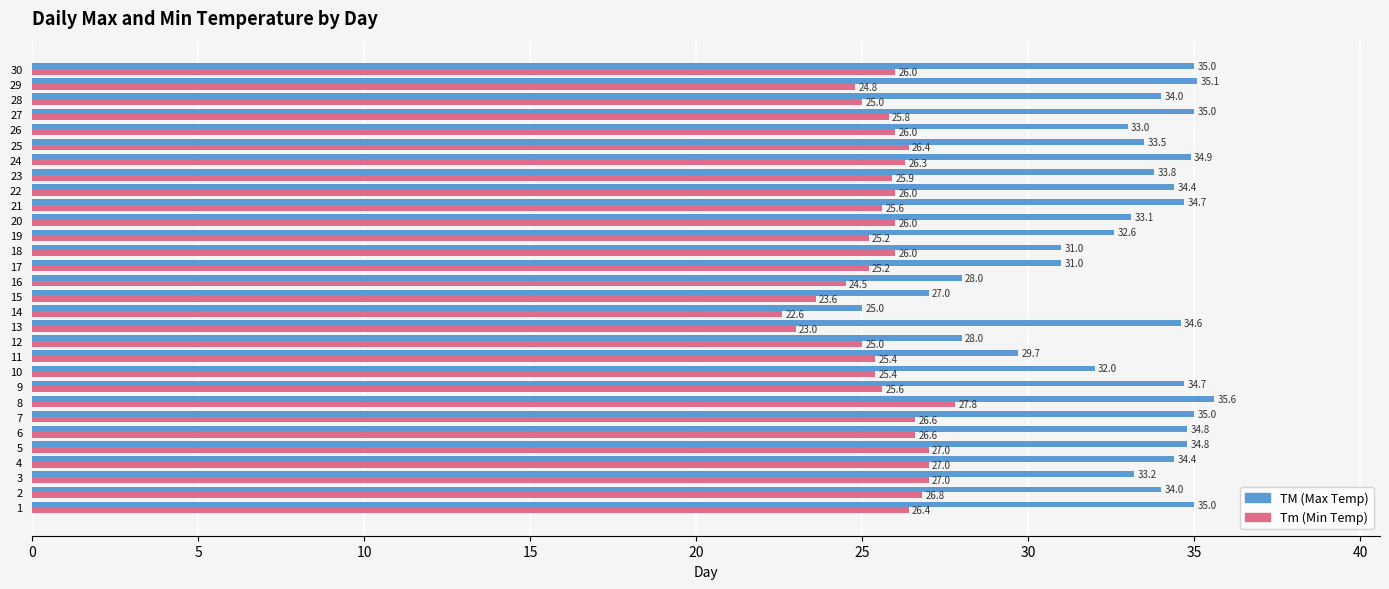

What is the minimum value shown in the chart?

22.6